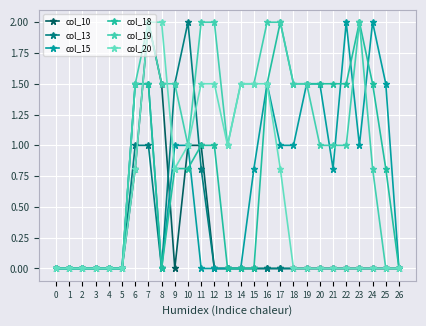

Which series ends up on top after the final intersection of col_10 and col_18?

col_10